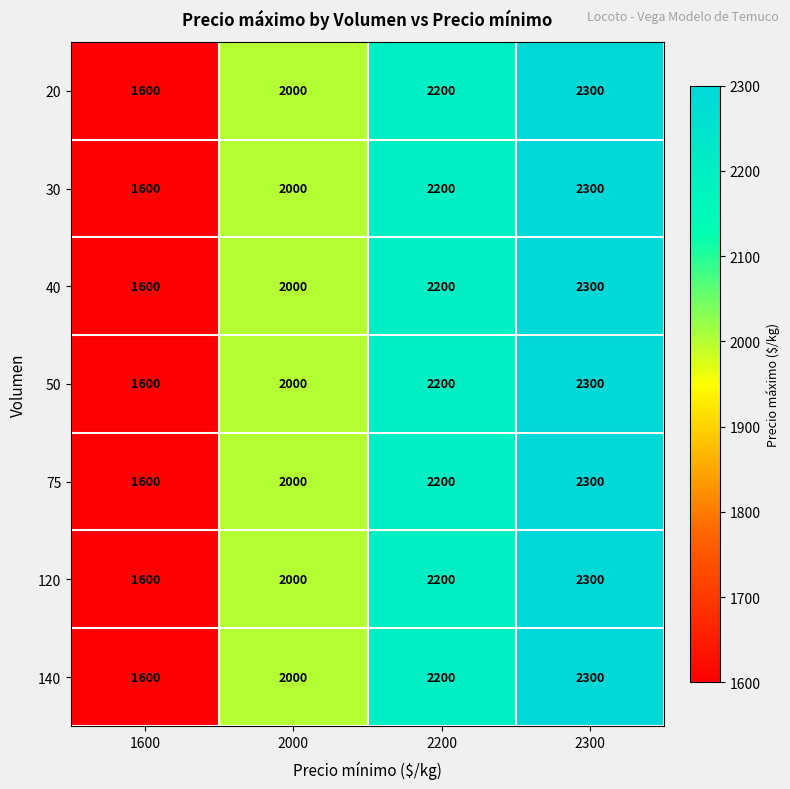

How many values in the 120 series are below 2200?

2